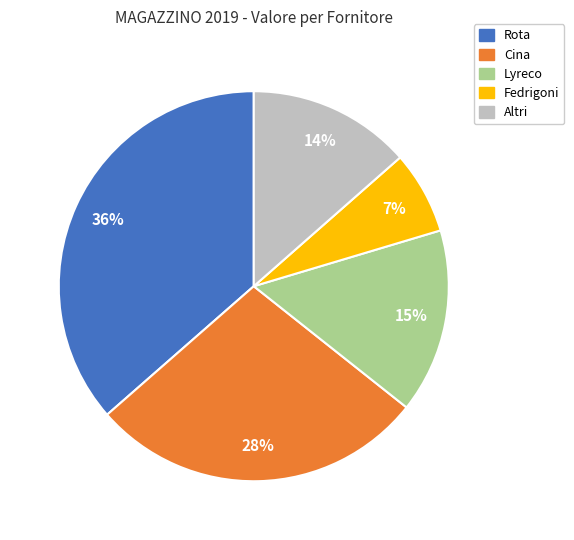

To the nearest percent, what is the average slice percentage?

20%